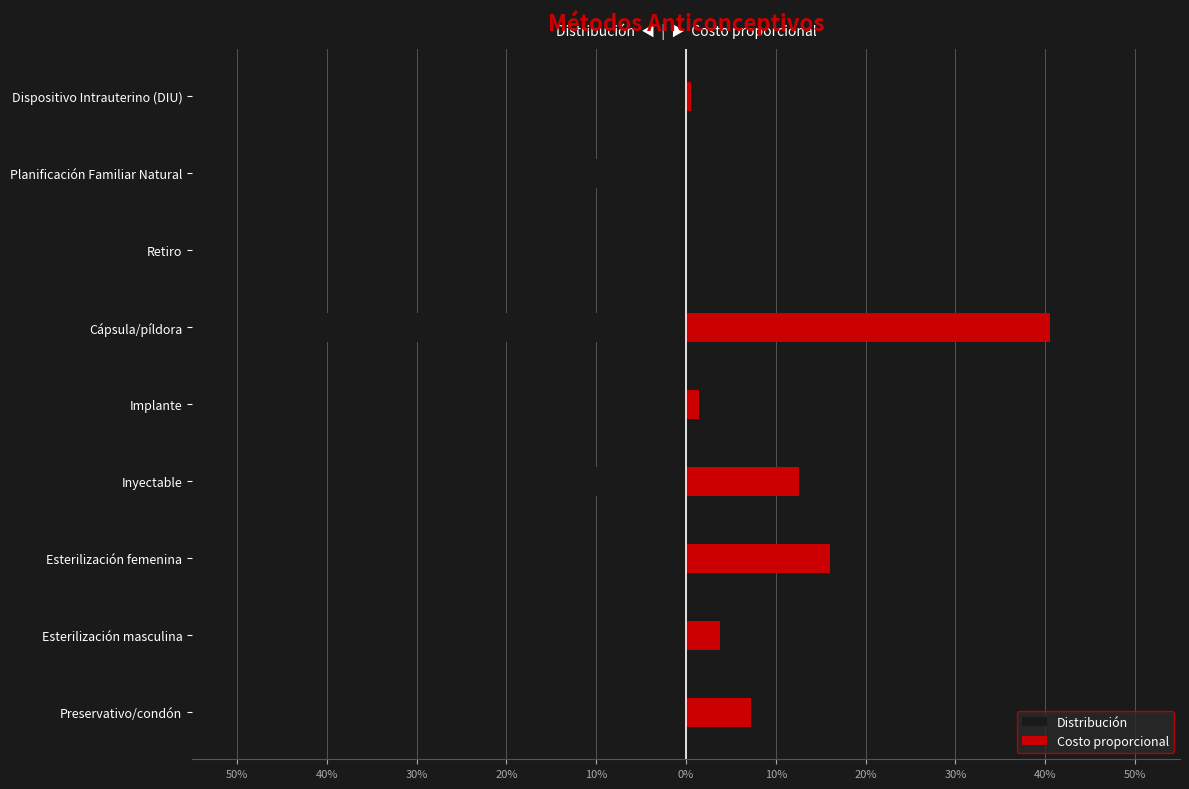

Which series has the largest total across all categories?

Costo proporcional